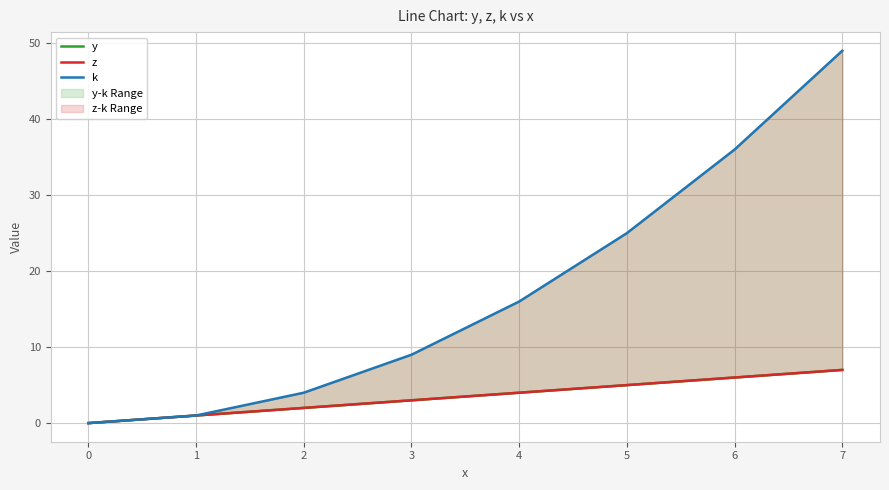

Is it true that y equals 3 at 2?

False